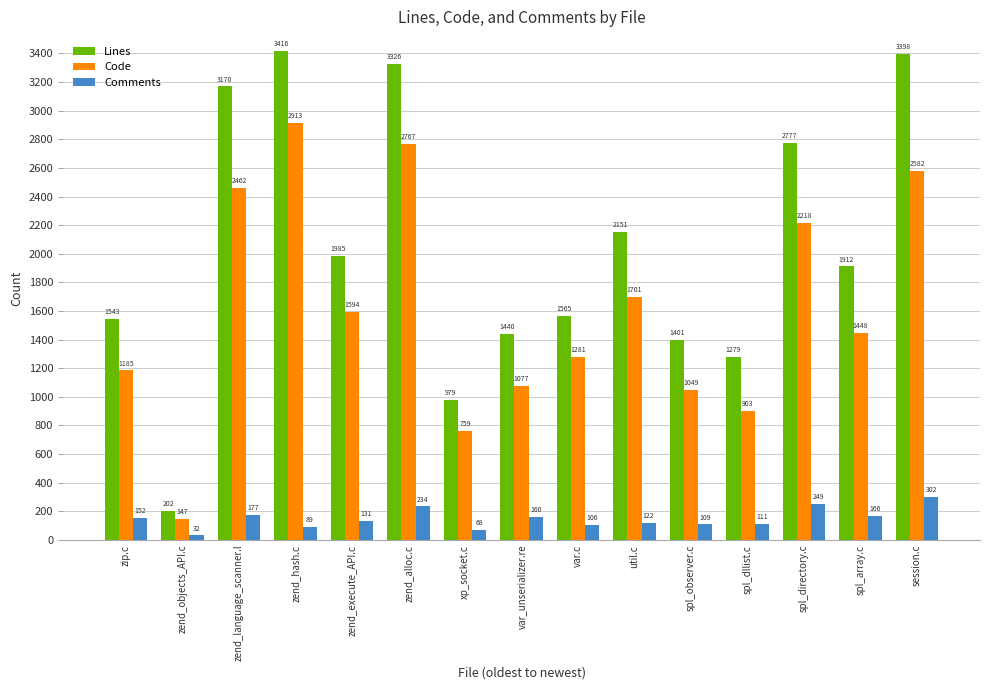

Reading right to left, extract all data points from this chart.

Lines: 3398	1912	2777	1279	1401	2151	1565	1440	979	3326	1985	3416	3170	202	1543
Code: 2582	1448	2218	903	1049	1701	1281	1077	759	2767	1594	2913	2462	147	1185
Comments: 302	166	249	111	109	122	106	160	68	234	131	89	177	32	152